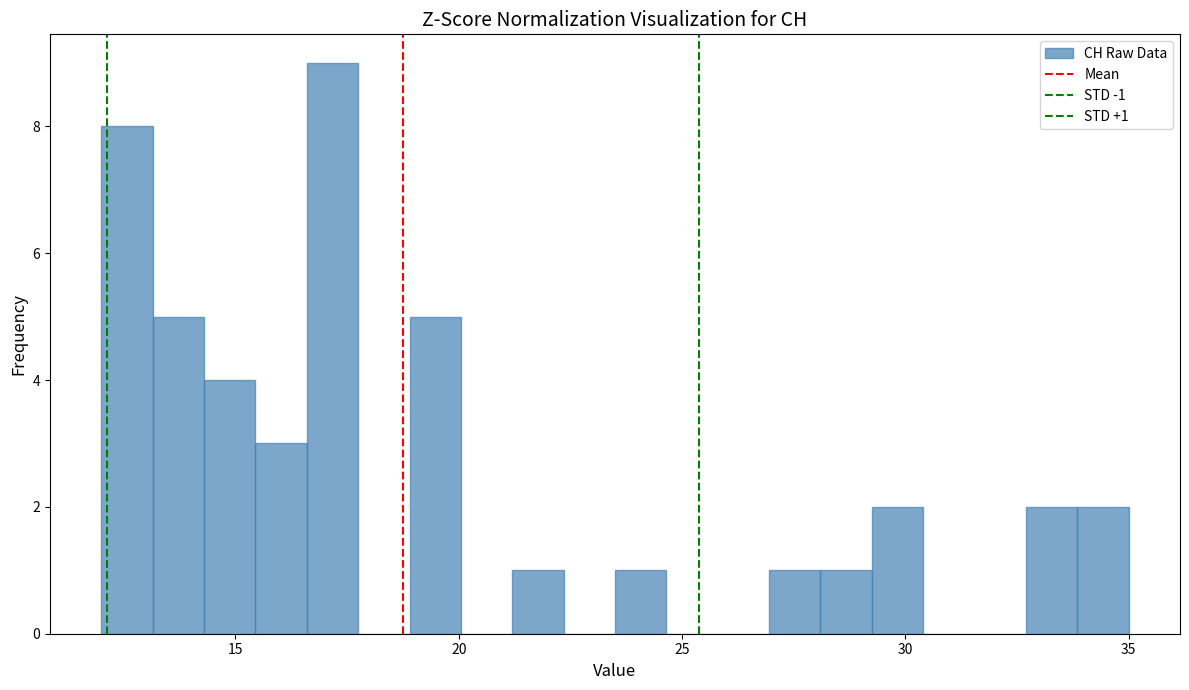

Read against the x-axis, roughly where is the centre of the tallest bar?

17.0